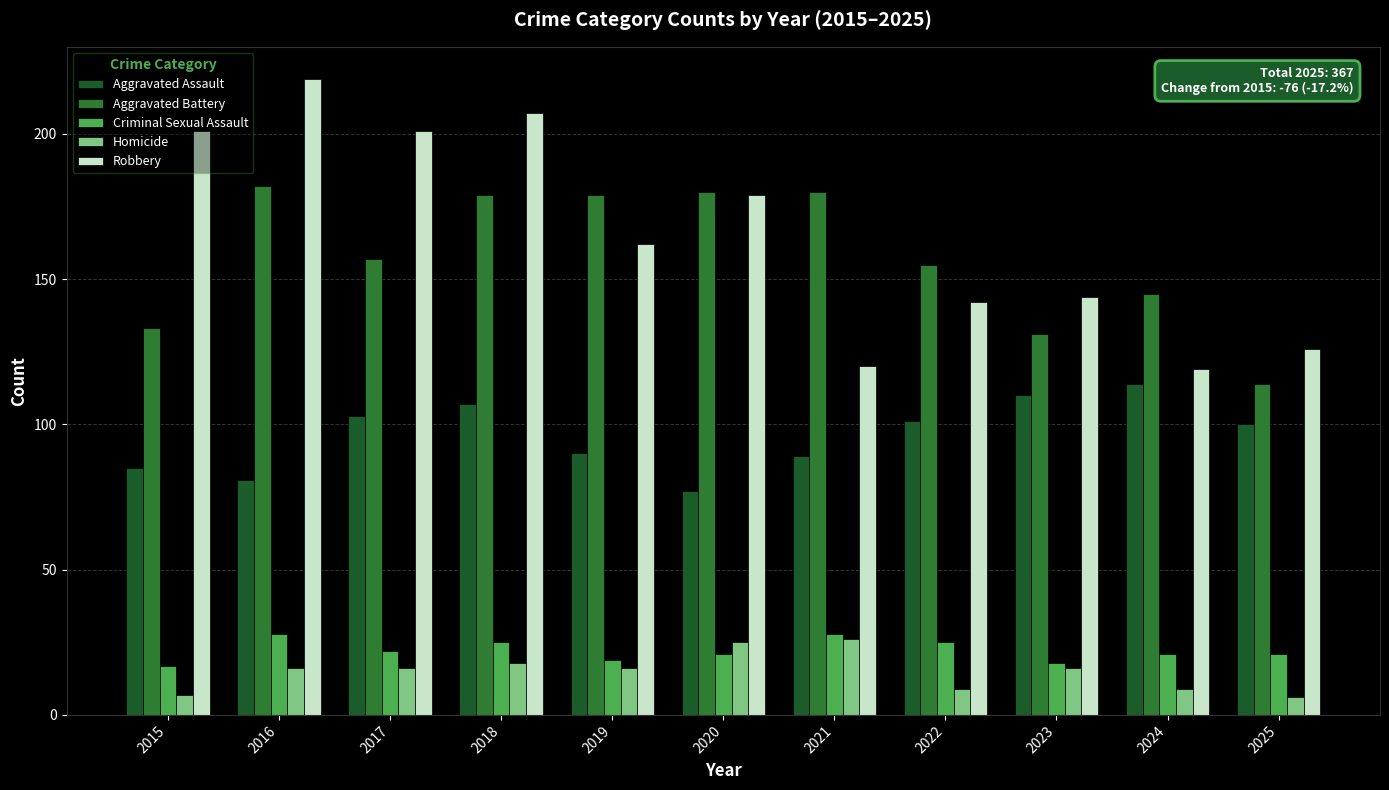

Which series changed the most between 2015 and 2025?

Robbery